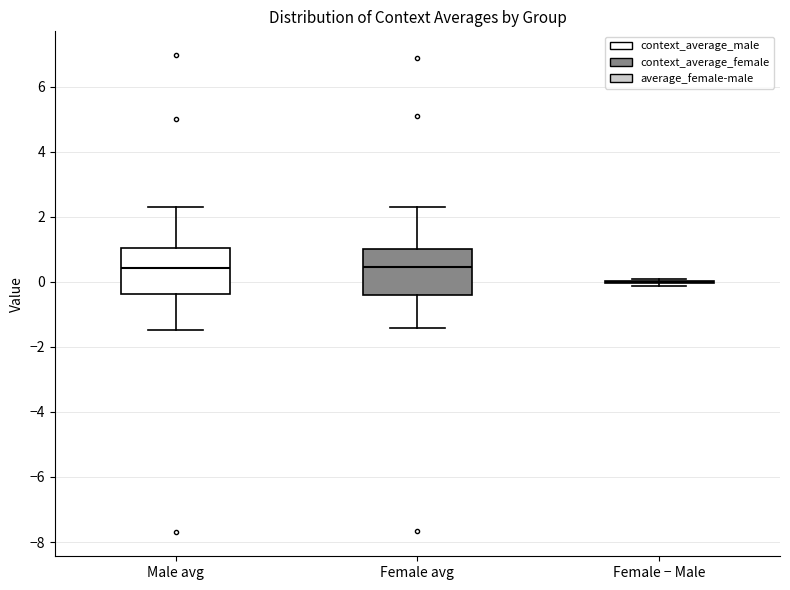

Reading left to right, read every box against the y-axis: the position of its median line, the range the box covers, and the ends of its whiskers. The values are not printed on the chart, so give them approximately, as read against the axis.

Male avg: median 0.4, box -0.4 to 1.0, whiskers -1.4 to 2.4
Female avg: median 0.4, box -0.4 to 1.0, whiskers -1.4 to 2.4
Female − Male: box collapsed to a line at 0.0, whiskers -0.2 to 0.0